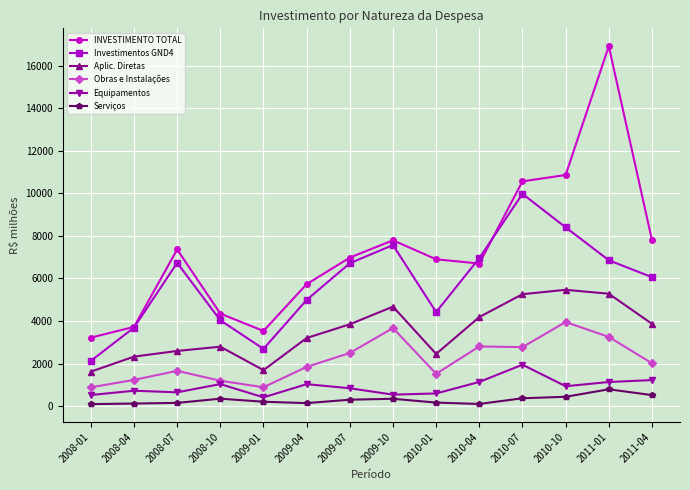

At which category does Obras e Instalações reach its first local valley?

2009-01